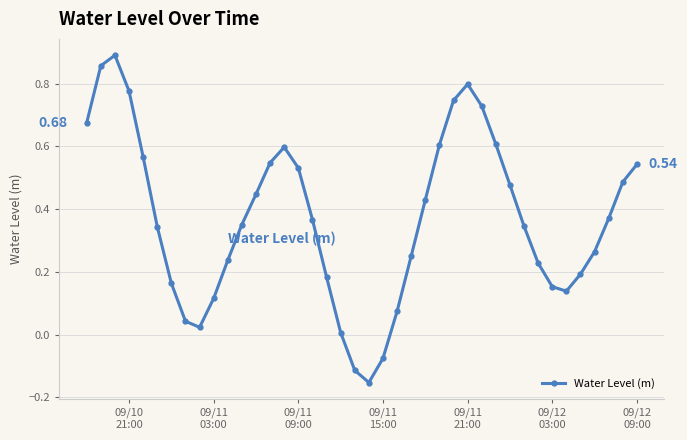

How many points are lower than both their immediate neighbors (excluding endpoints)?

3